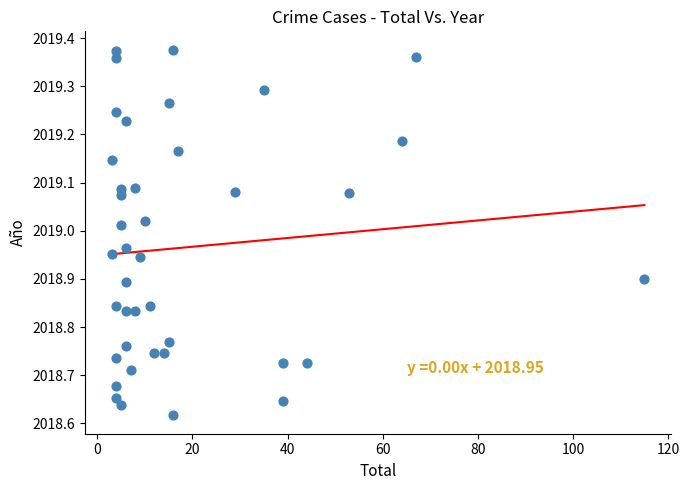

What is the range of Y values (max minus min)?

0.8